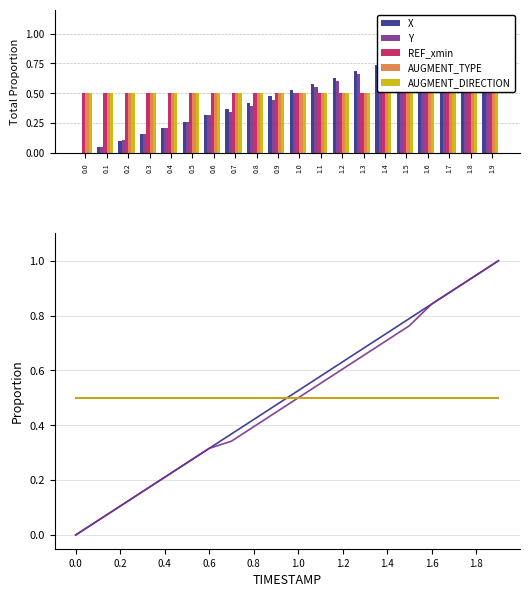

Are the bars grouped side by side (vs. stacked)?

Yes